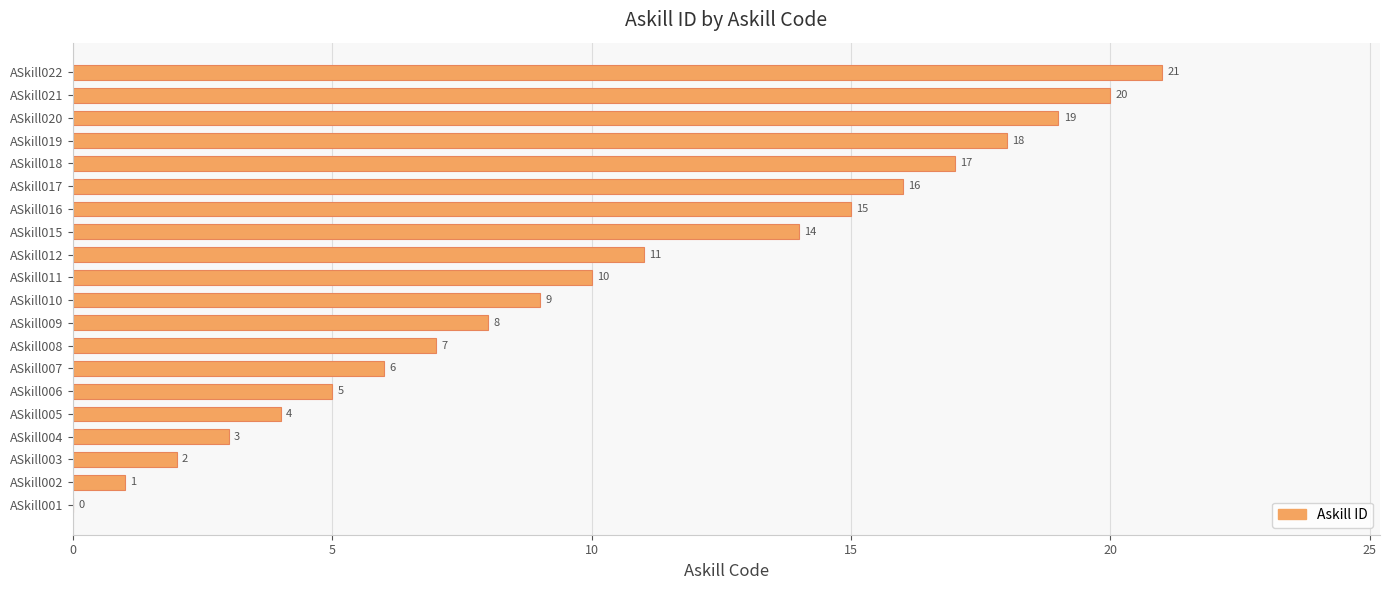

Which category has the highest value across all series?

ASkill022